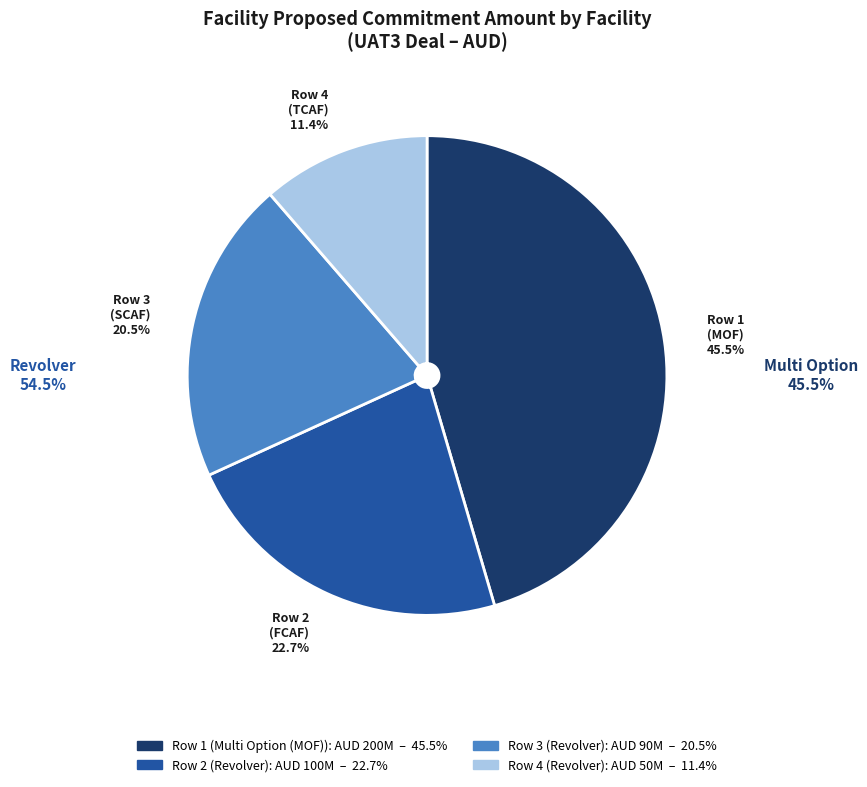

Is there a majority slice in this chart?

No